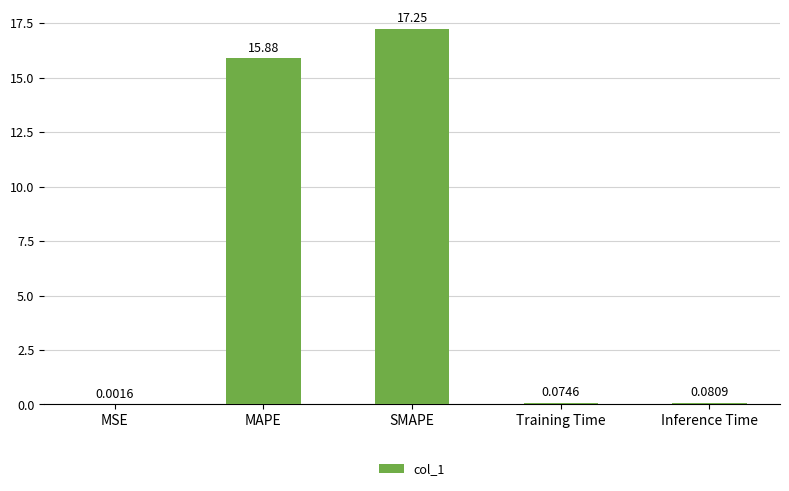

What is the change in value from MAPE to Training Time?

-15.8